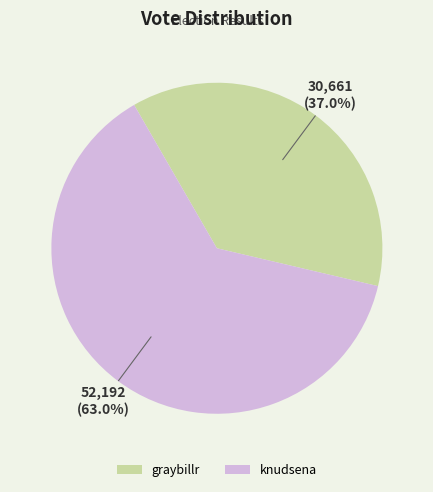

To the nearest percent, what is the difference between the knudsena and graybillr slice percentages?

26%